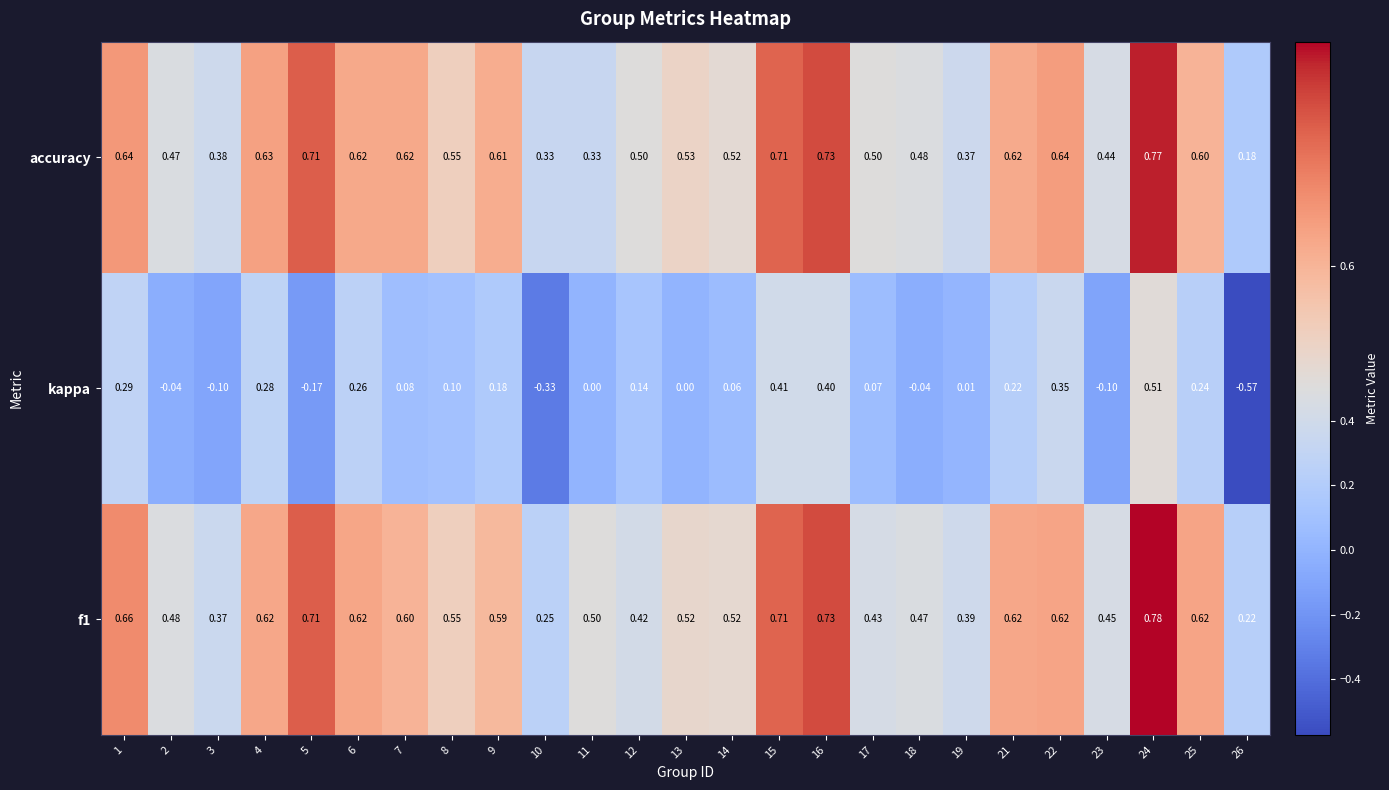

Between 6 and 18, which series saw the biggest shift?

kappa